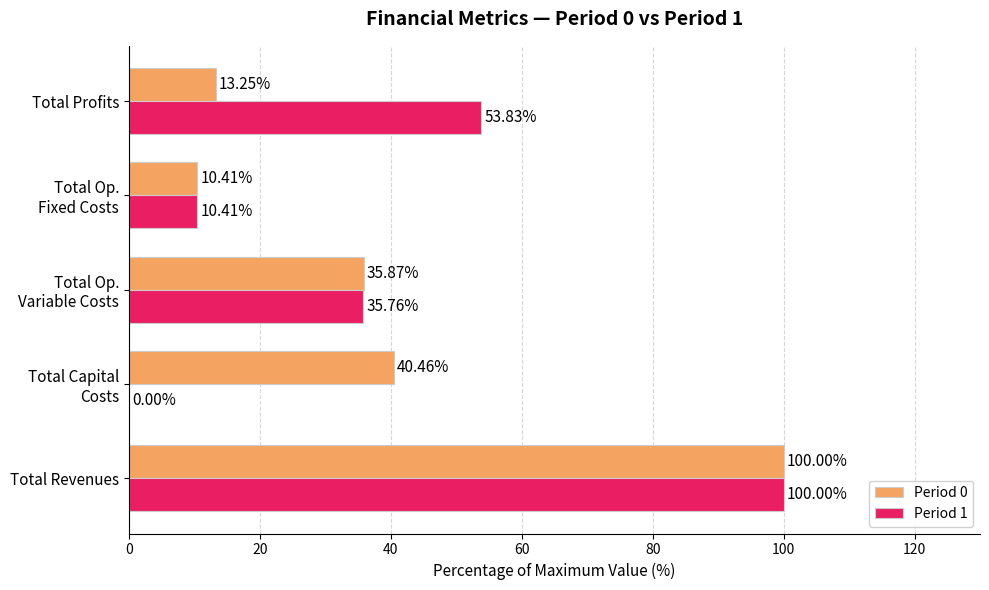

At which label is Period 1 closest to 50?

Total Profits